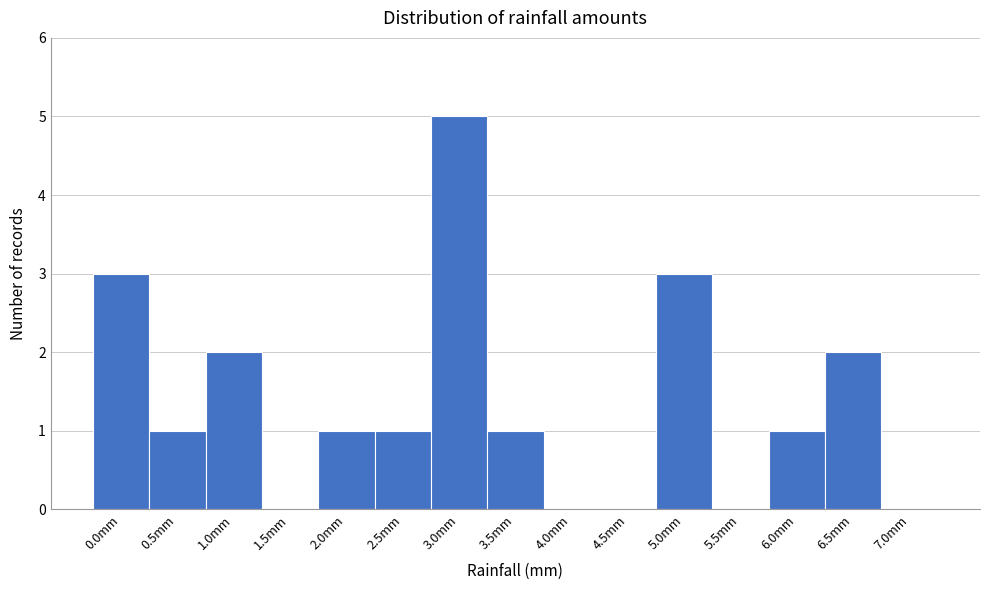

Reading left to right, transcribe all the data shown in this chart.

0.0mm=3	0.5mm=1	1.0mm=2	1.5mm=0	2.0mm=1	2.5mm=1	3.0mm=5	3.5mm=1	4.0mm=0	4.5mm=0	5.0mm=3	5.5mm=0	6.0mm=1	6.5mm=2	7.0mm=0